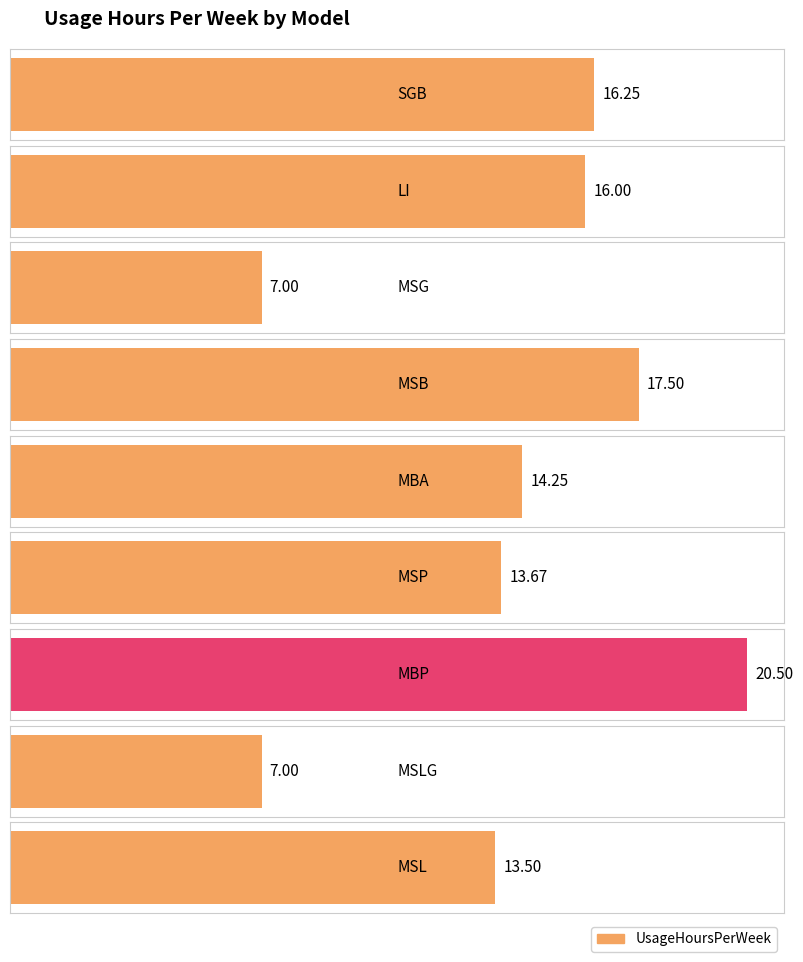

What value does the data have at SGB?

16.2